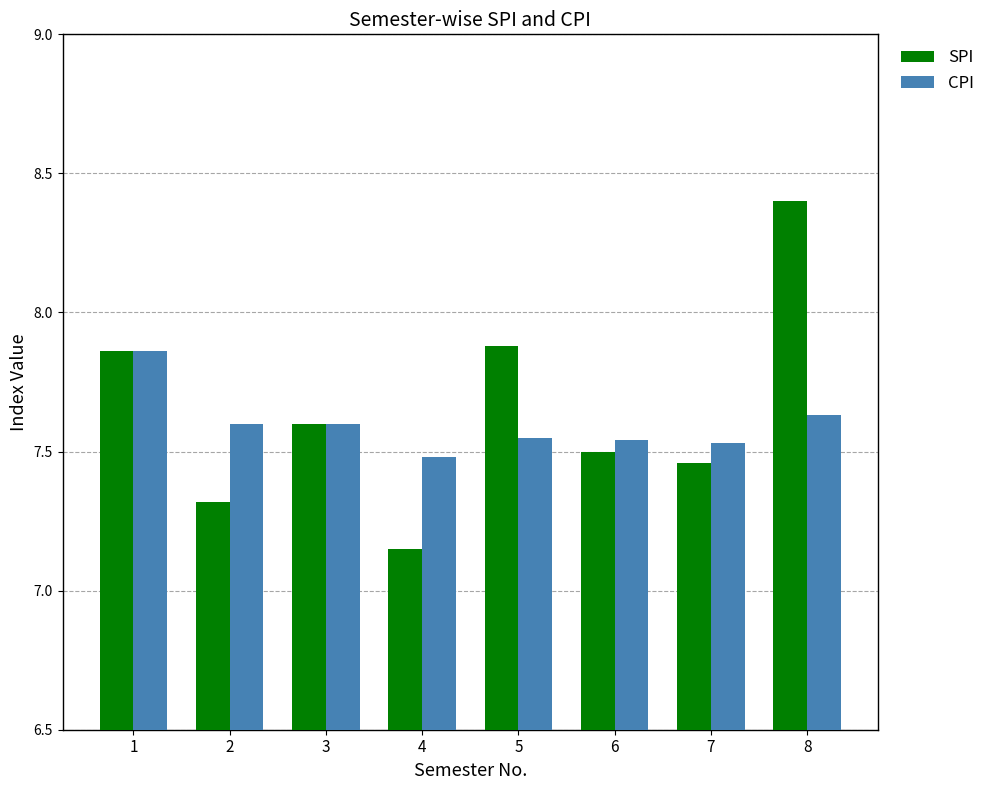

What is the difference between the second highest and minimum values in the SPI series?

0.7